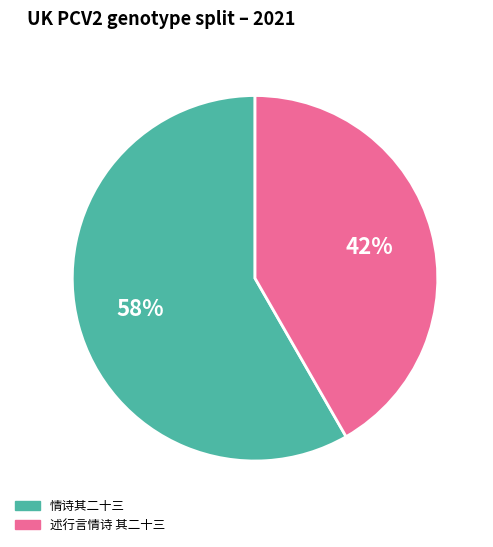

True or false: 情诗其二十三 accounts for 58% of the total.

True